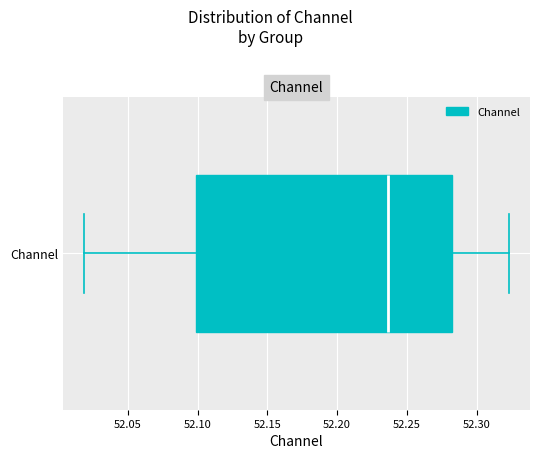

Transcribe this box plot: give where the median line is, the range the box spans, and where the two whiskers end, as read against the x-axis. The values are not printed on the chart, so give them approximately, as read against the axis.

median 52.235, box 52.100 to 52.285, whiskers 52.020 to 52.325